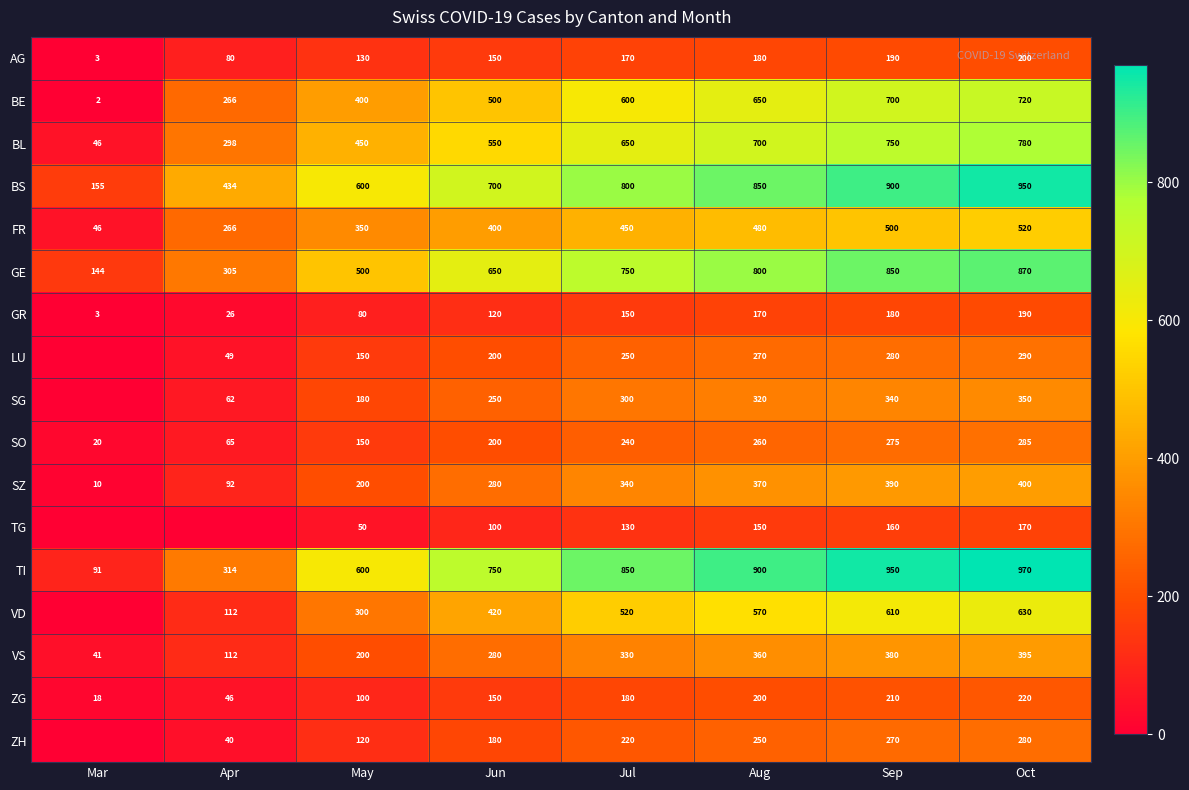

What is the sum of the BE values at Aug and Mar?

652